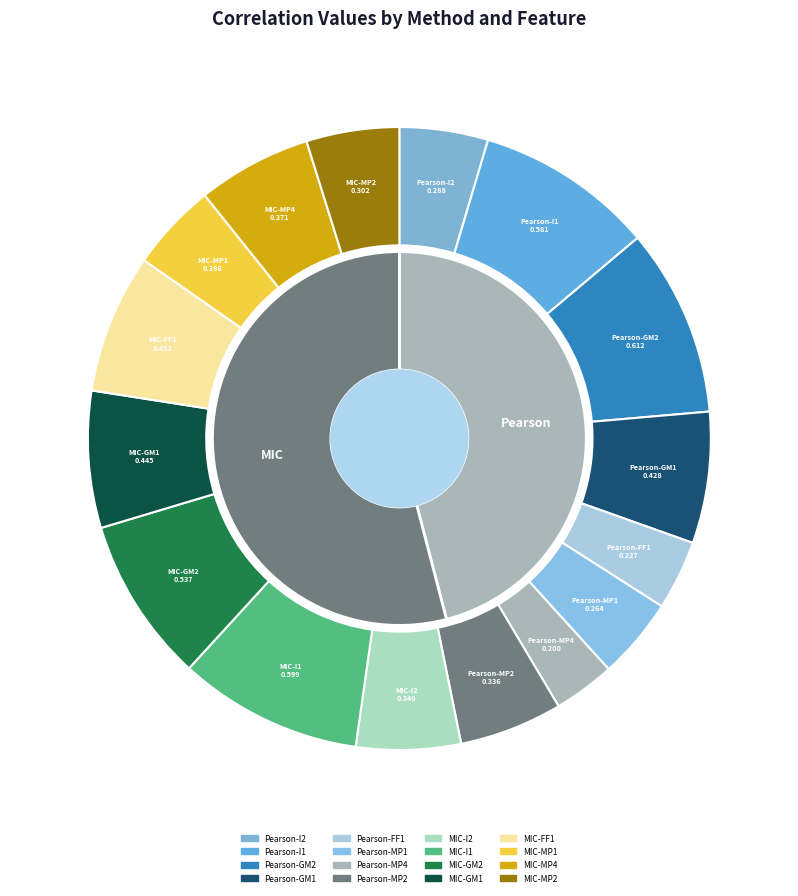

Is it true that MIC-MP1 is 18% of the pie?

False